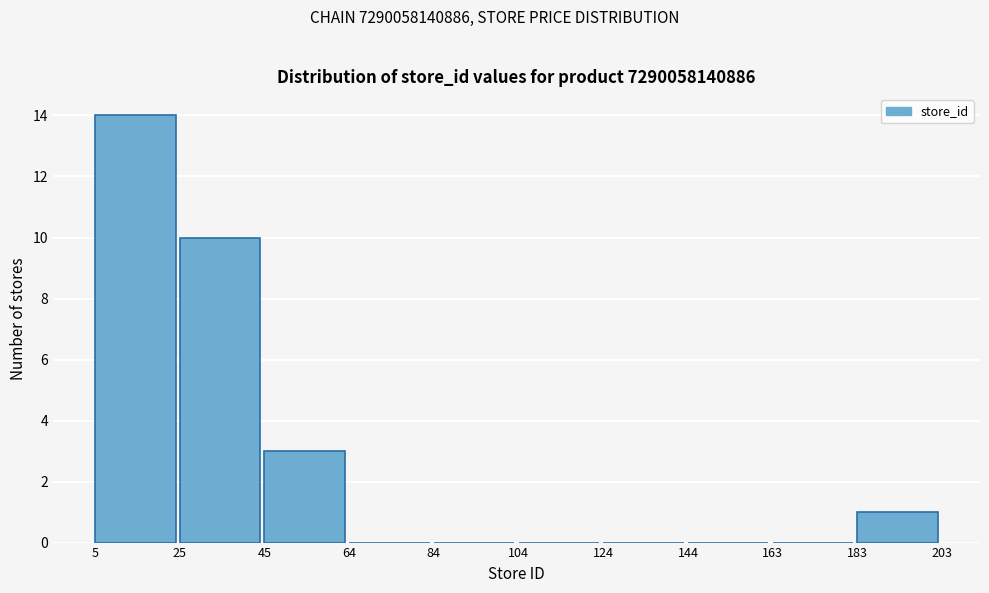

What is the height of the bar covering 25 to 45 on the x-axis? The values are not printed on the chart, so give them approximately, as read against the axis.

10